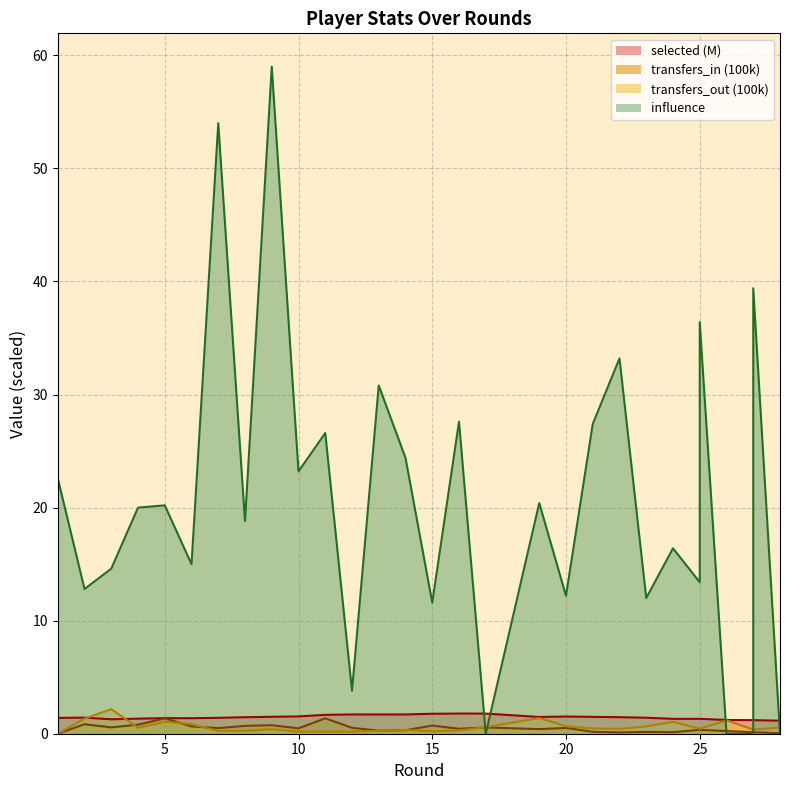

True or false: selected has more than 1 interior local peaks.

True